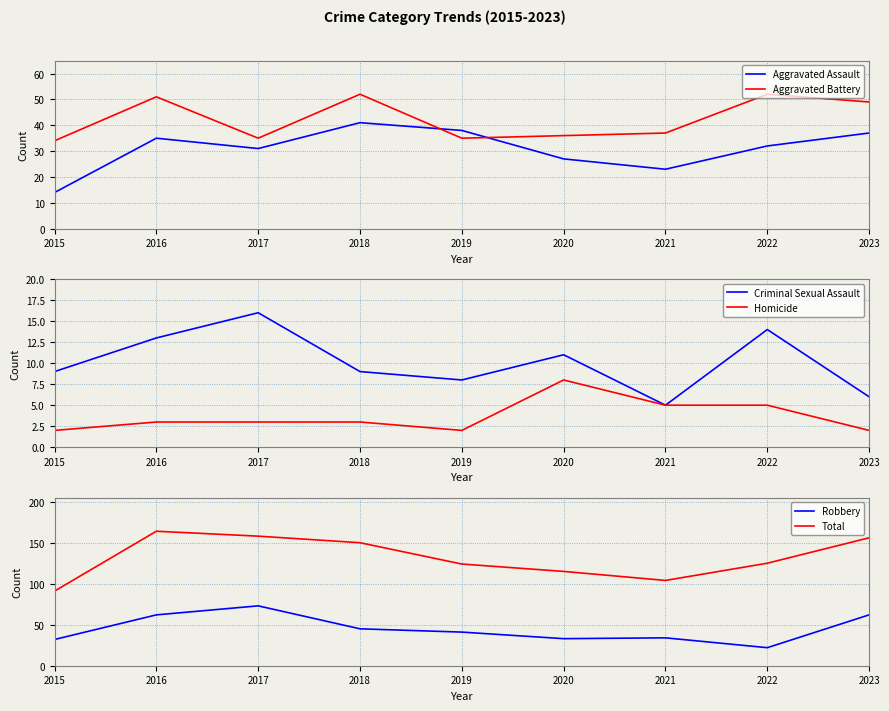

The Aggravated Assault series shows 12 at 2020. True or false?

False